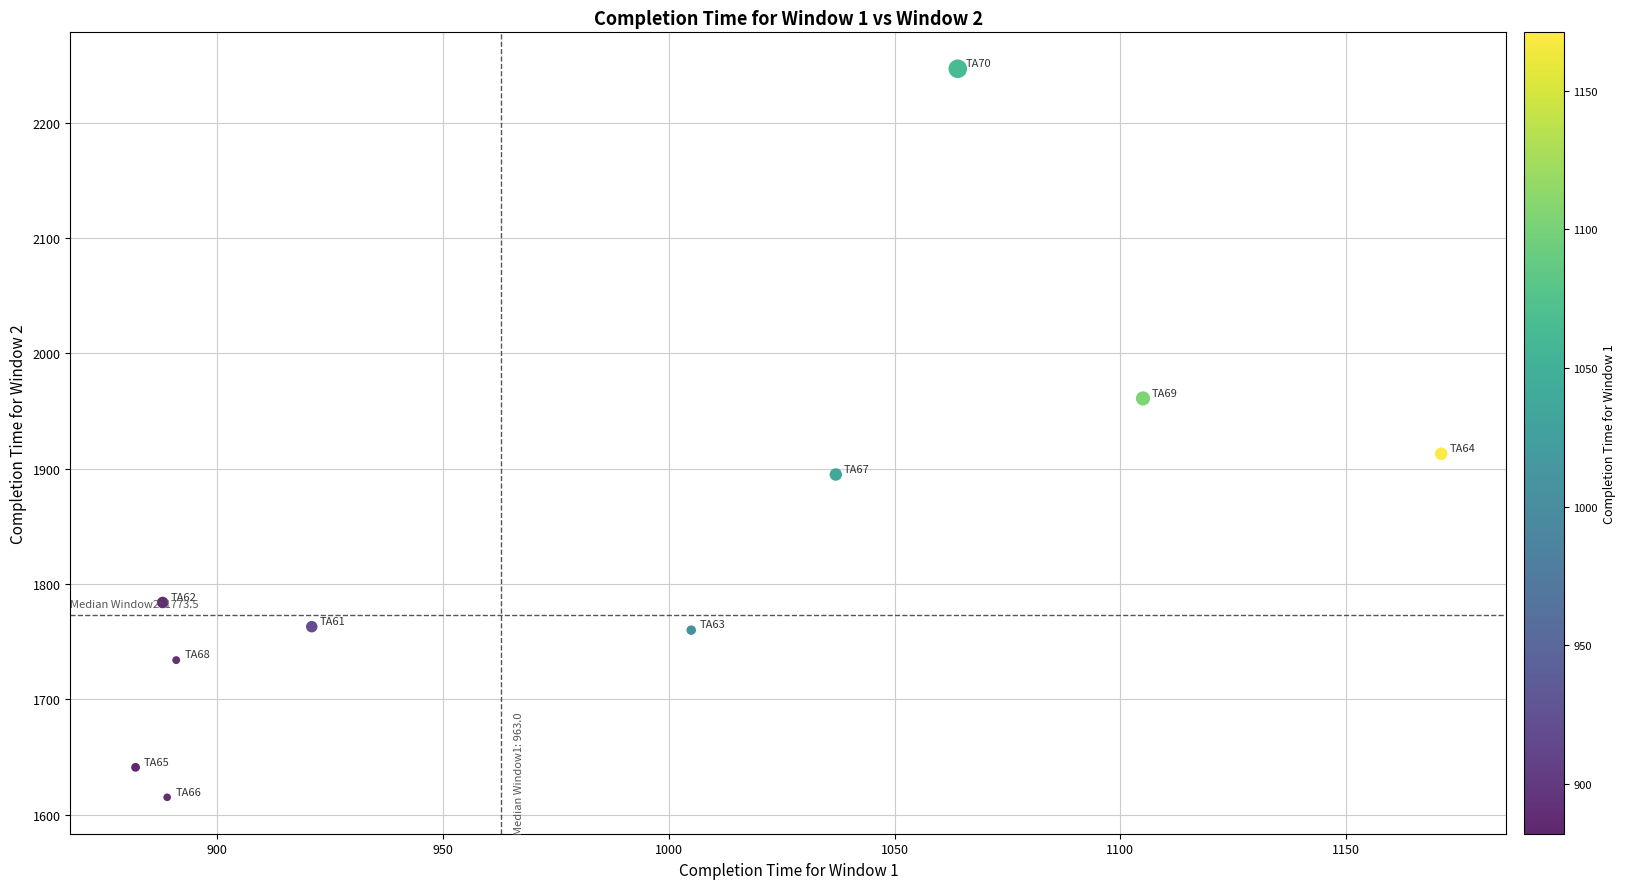

What is the range of X values (max minus min)?

289